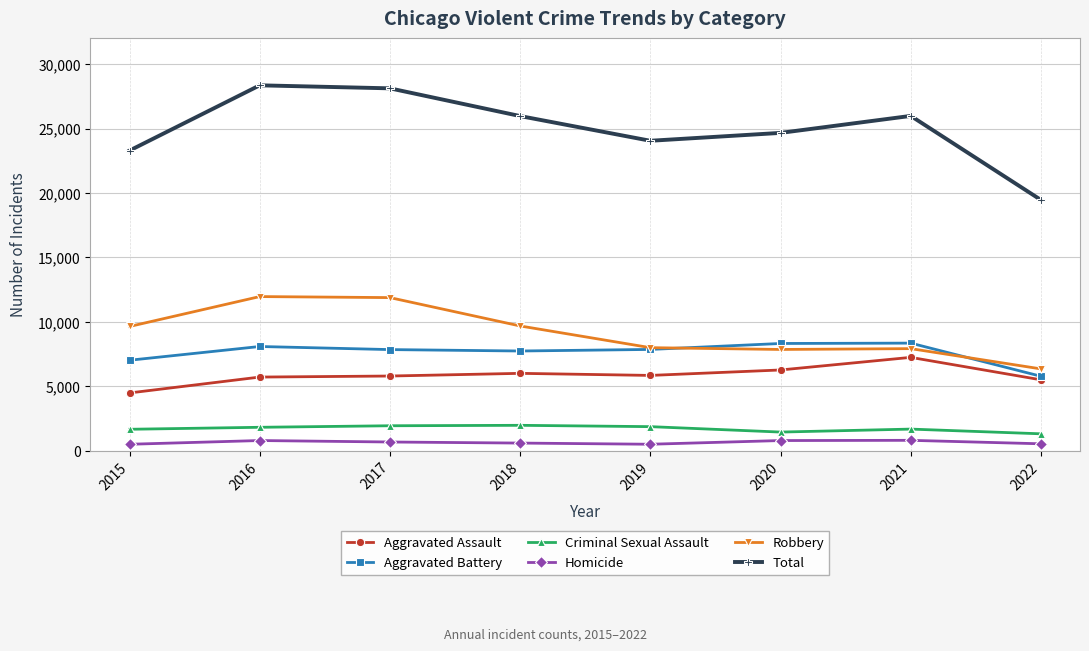

Read the Aggravated Assault value at 2015.

4480